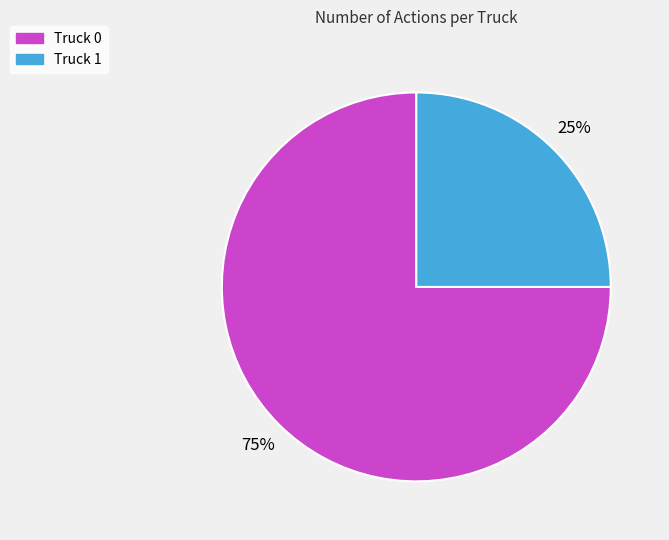

What is the smallest slice in the pie chart?

Truck 1